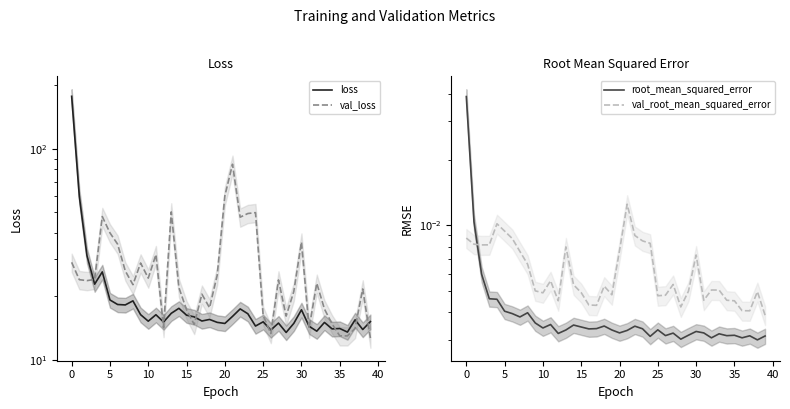

What is the highest value of the val_loss series?

84.6